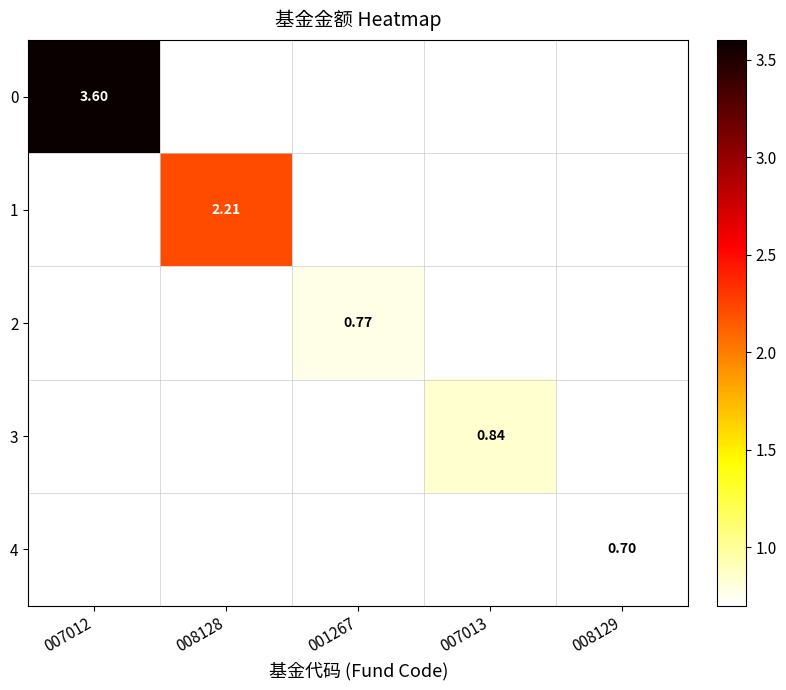

How many values in 3 are above zero?

1